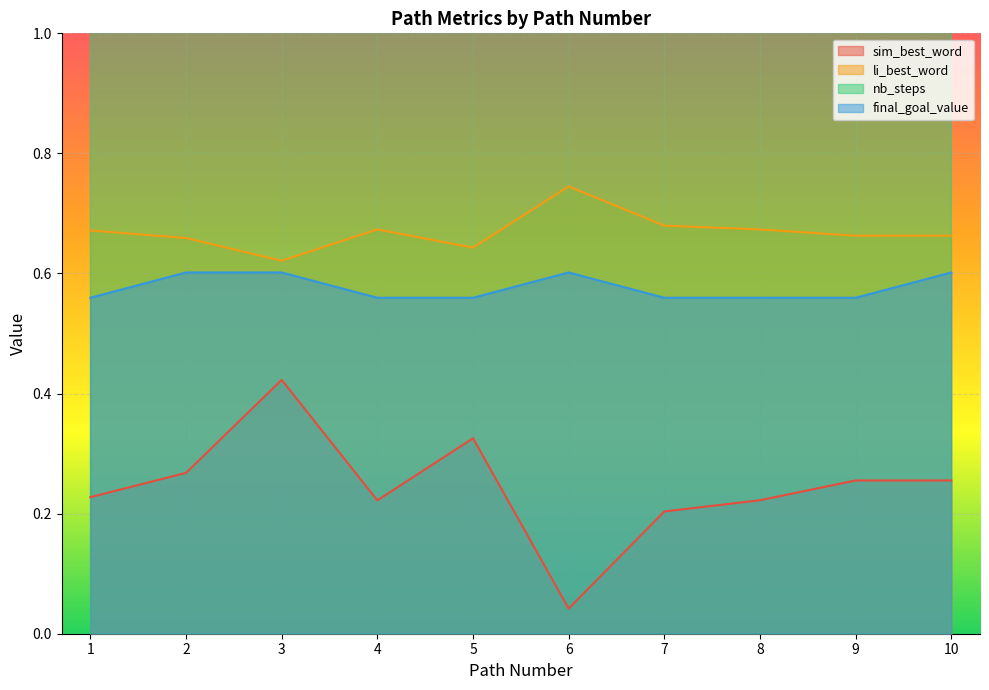

Which label corresponds to the smallest value in the chart?

6